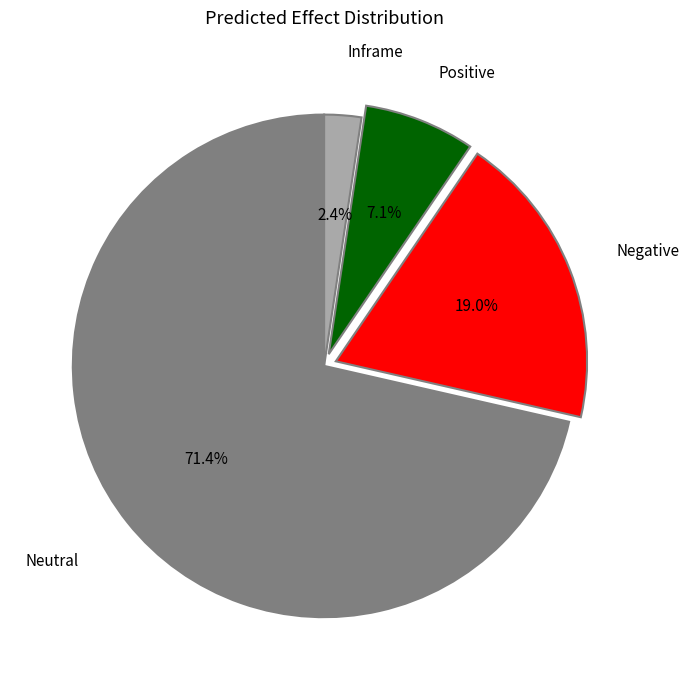

Is there a majority slice in this chart?

Yes